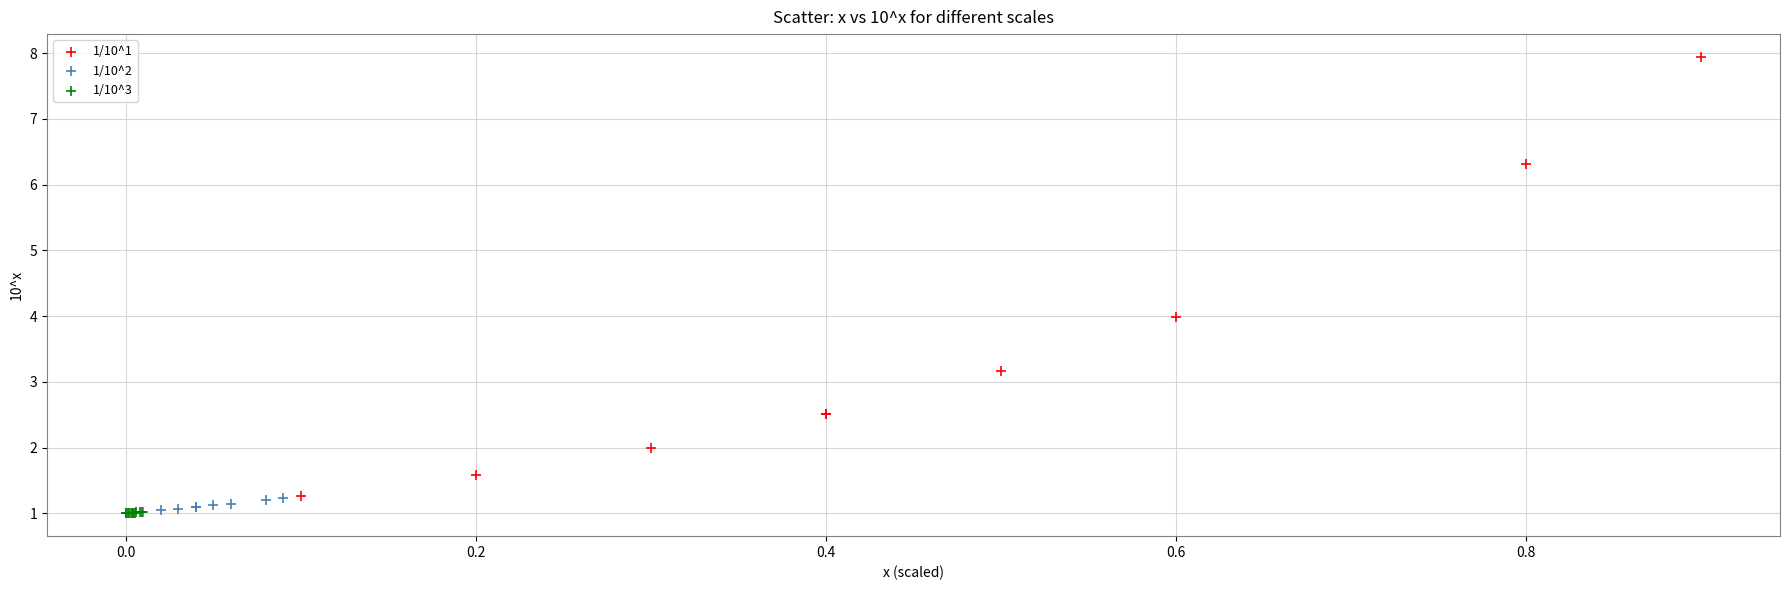

Which series has the largest Y range (max minus min)?

1/10^1